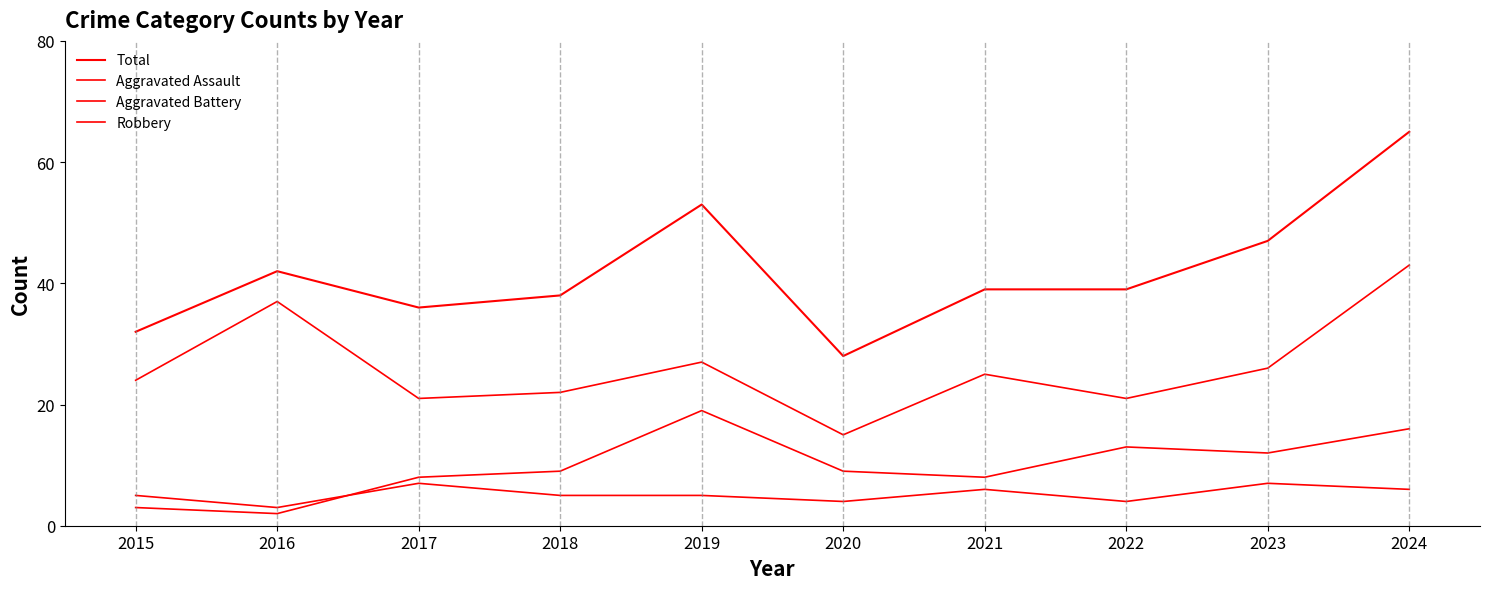

True or false: Robbery and Aggravated Assault intersect in this chart.

False